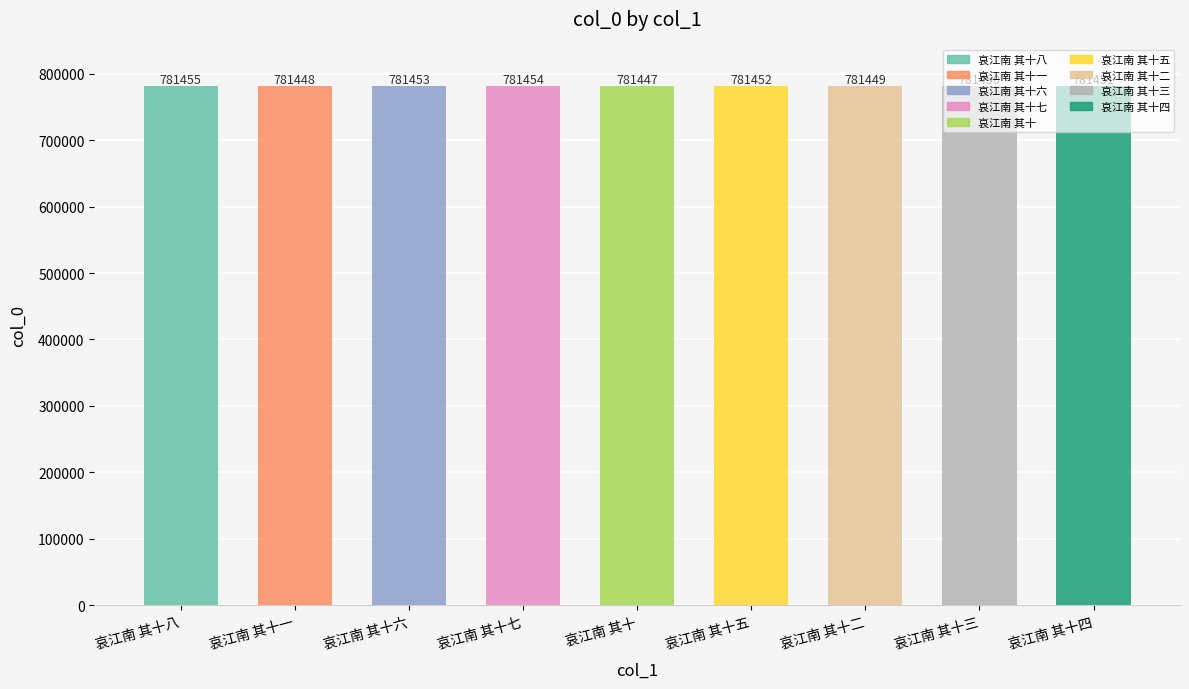

Read the value at 哀江南 其十六.

781453